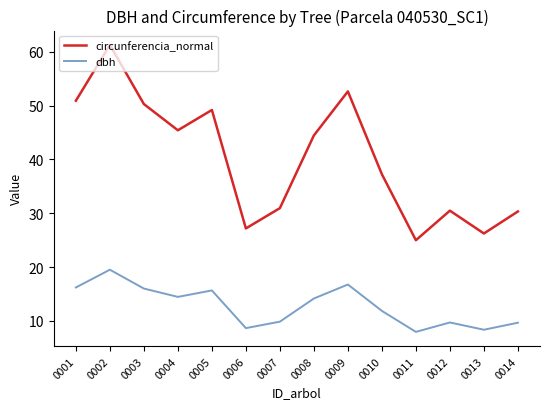

What is the sum of the dbh values at 0006 and 0009?

25.4